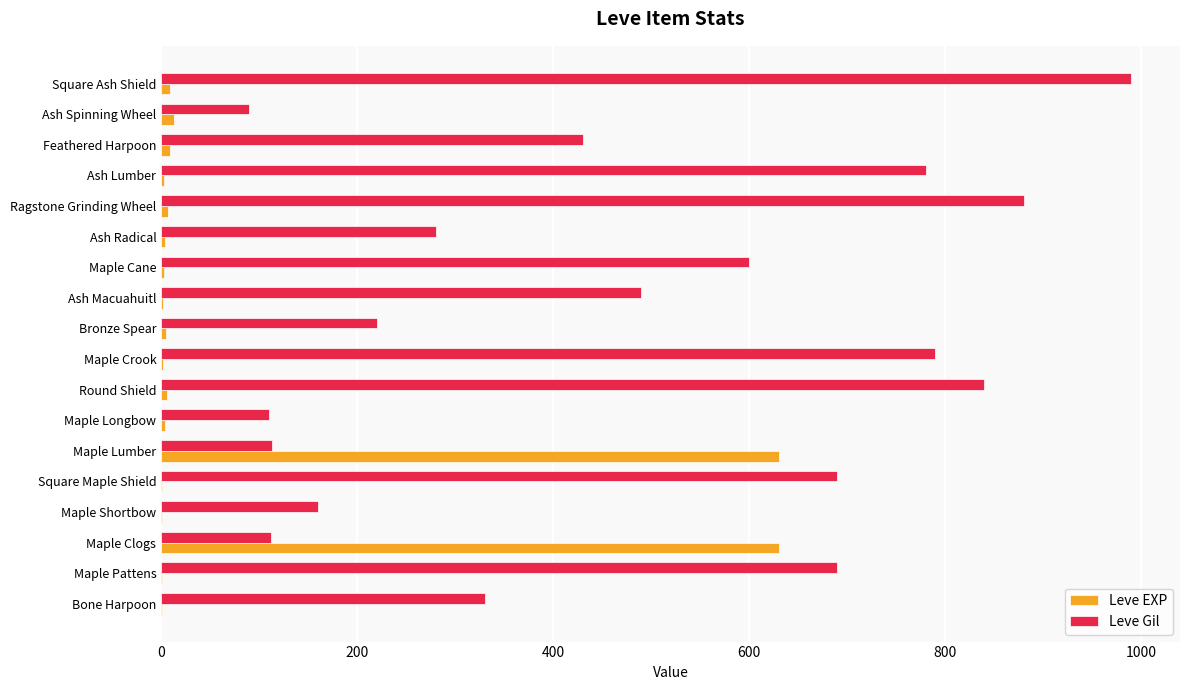

The value of Leve Gil at Maple Shortbow is 160. True or false?

True